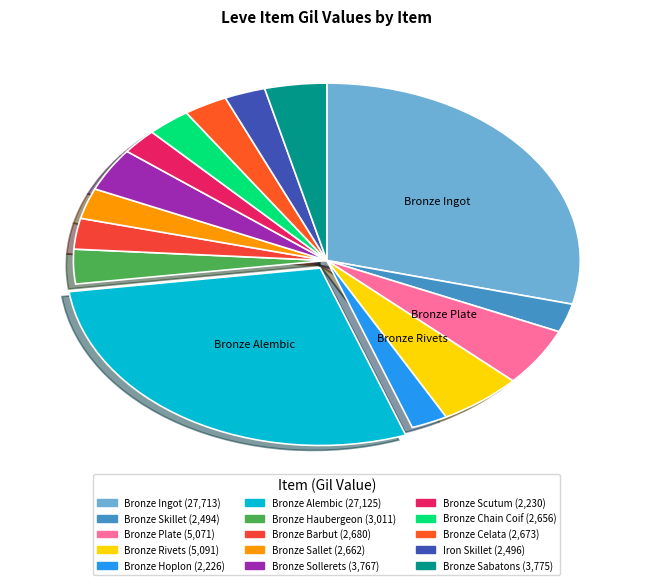

To the nearest percent, what is the difference between the largest and smallest slice percentages?

27%